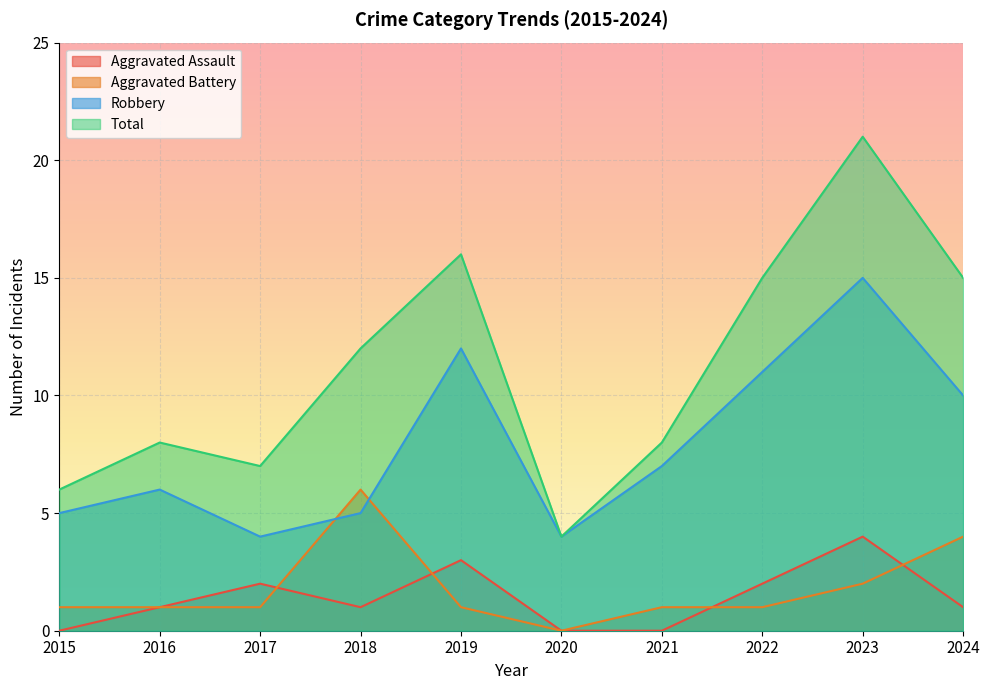

Which series has the widest spread of values?

Total